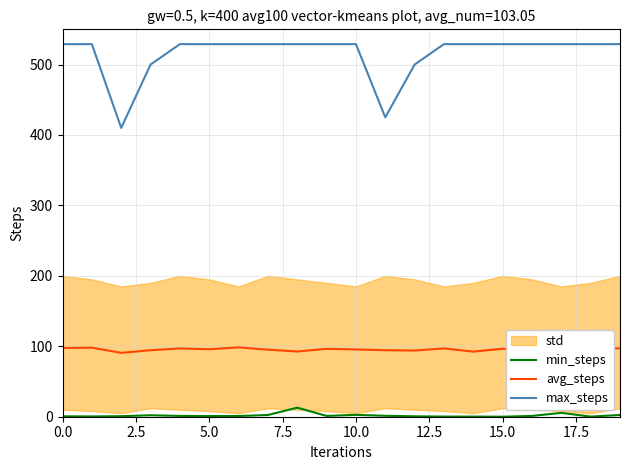

True or false: max_steps and min_steps intersect in this chart.

False